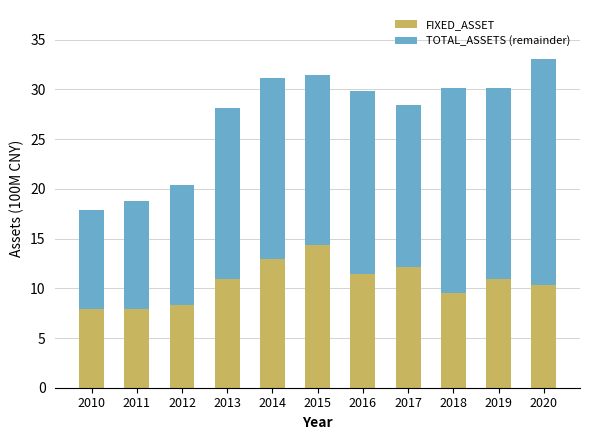

What value does the FIXED_ASSET series have at 2018?

9.6